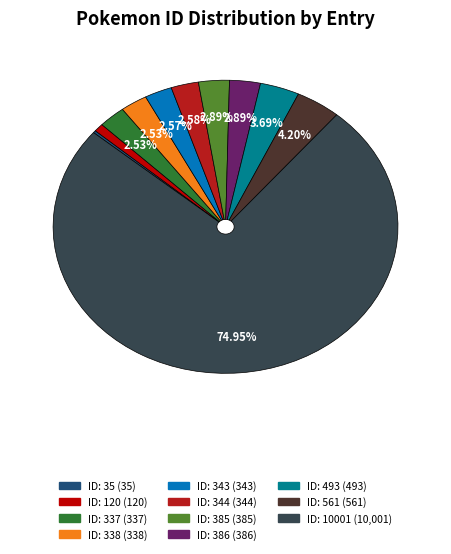

Is there any slice that represents more than half of the pie?

Yes